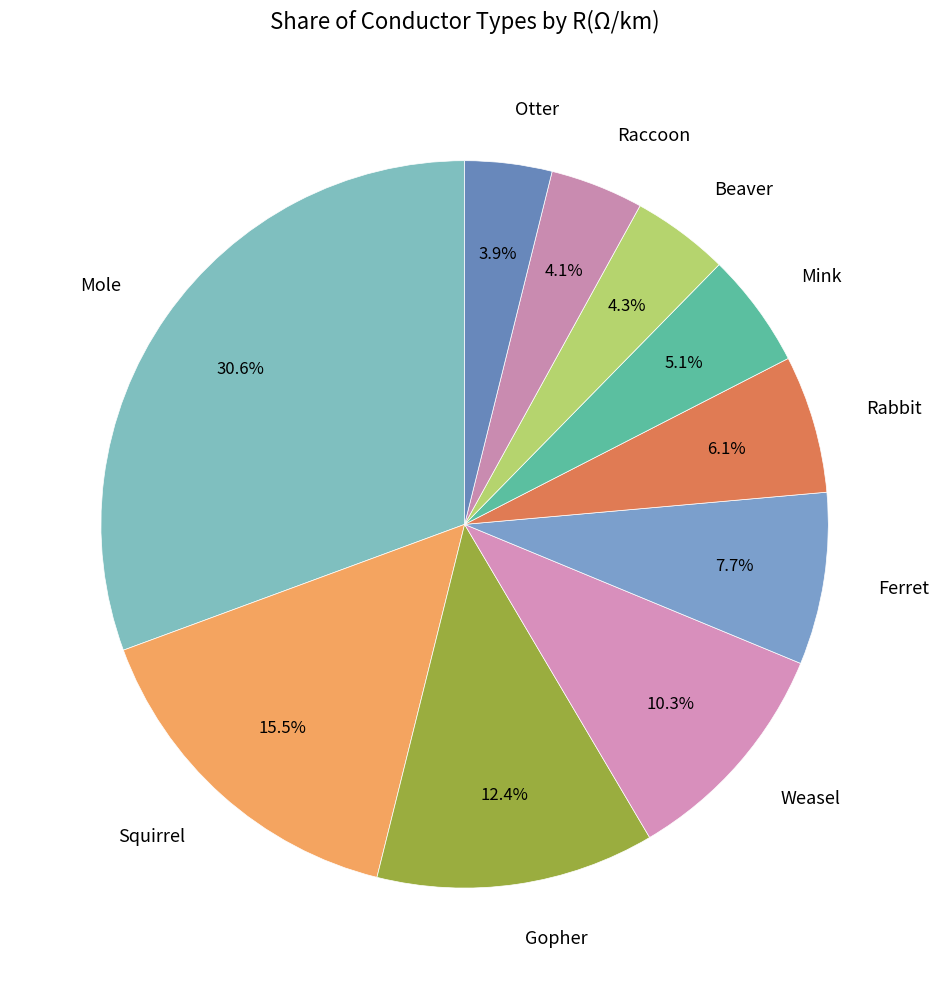

Count the number of slices in the pie.

10